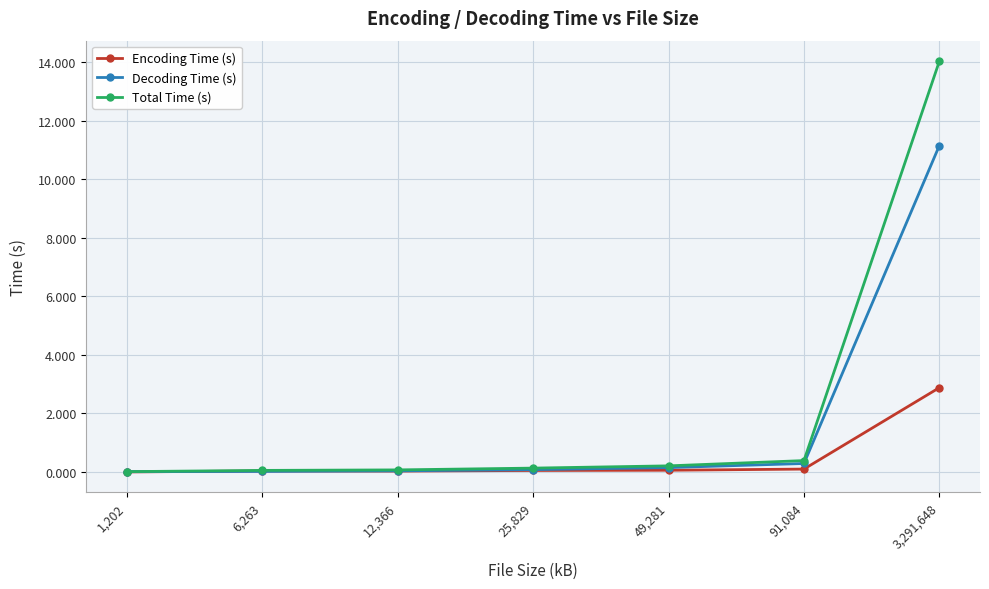

What is the label of the 4th point from the left?

25,829